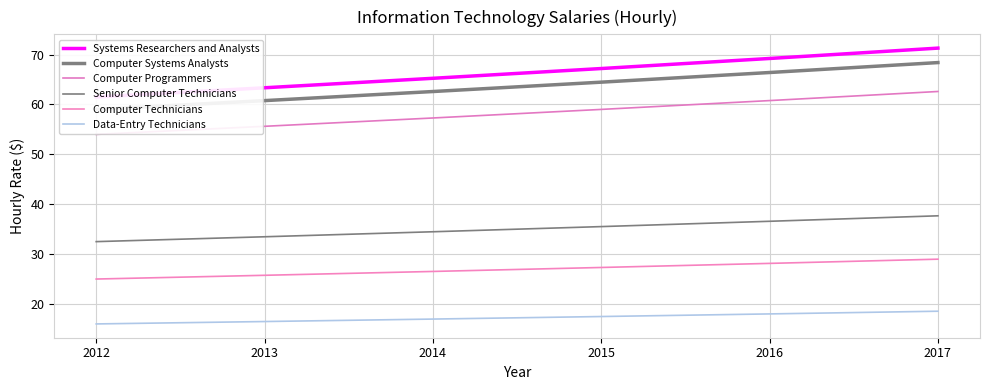

List the series in order of their peak value, lowest first.

Data-Entry Technicians, Computer Technicians, Senior Computer Technicians, Computer Programmers, Computer Systems Analysts, Systems Researchers and Analysts